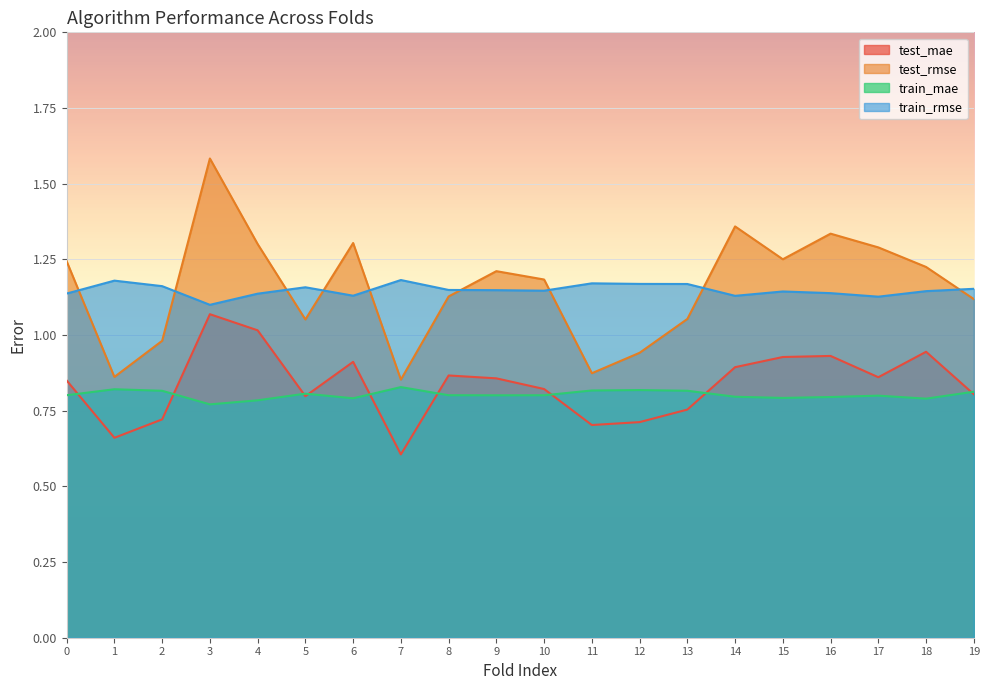

Is it true that test_mae equals 1.2 at 15?

False